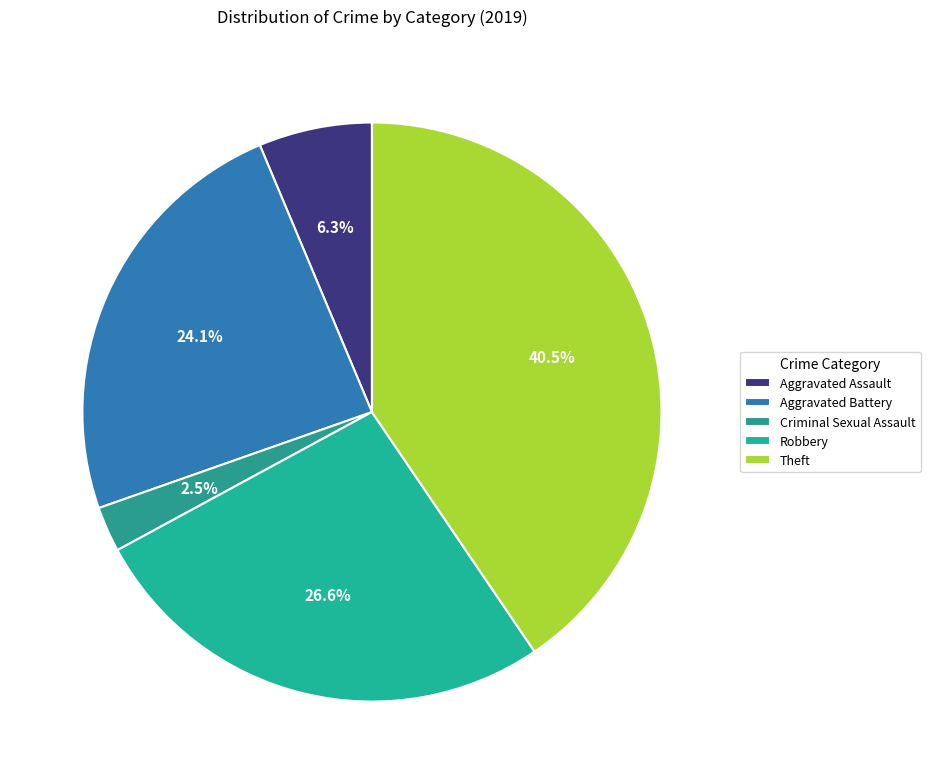

Is there a majority slice in this chart?

No